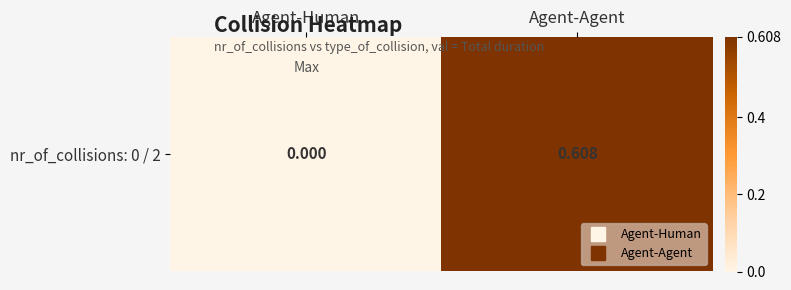

The chart shows a value of -0.4 at Agent-Human. True or false?

False